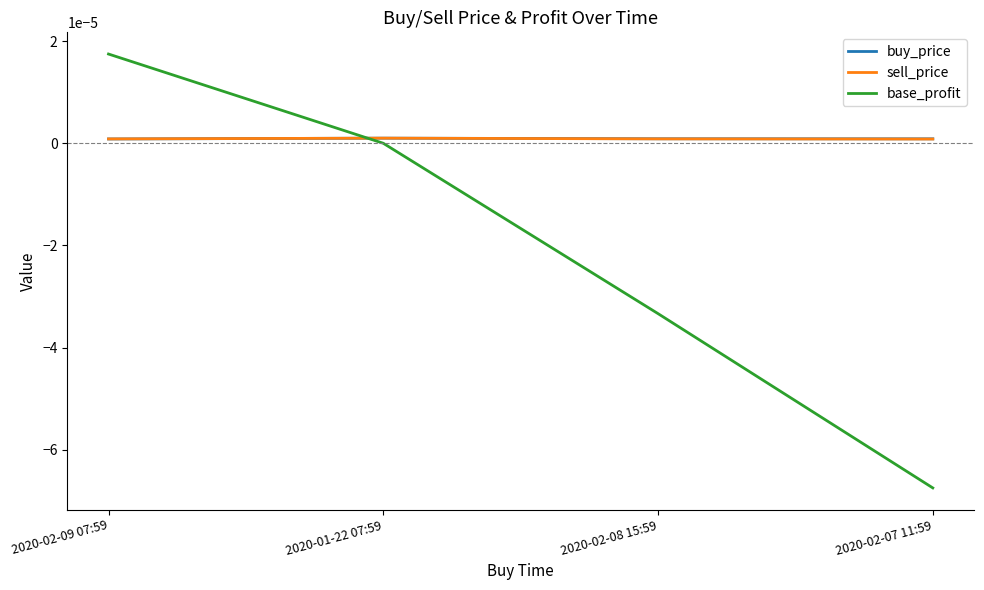

Does the chart display data point markers on the line(s)?

No